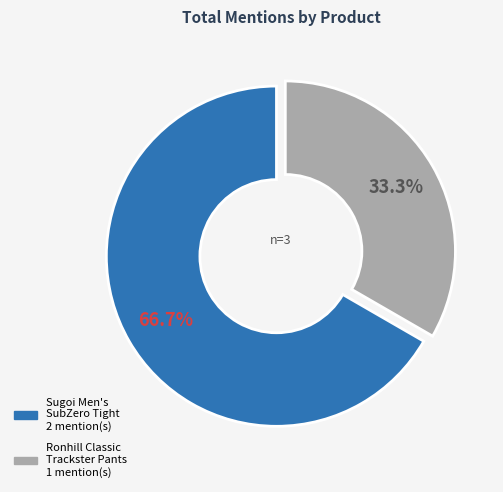

Is there a majority slice in this chart?

Yes